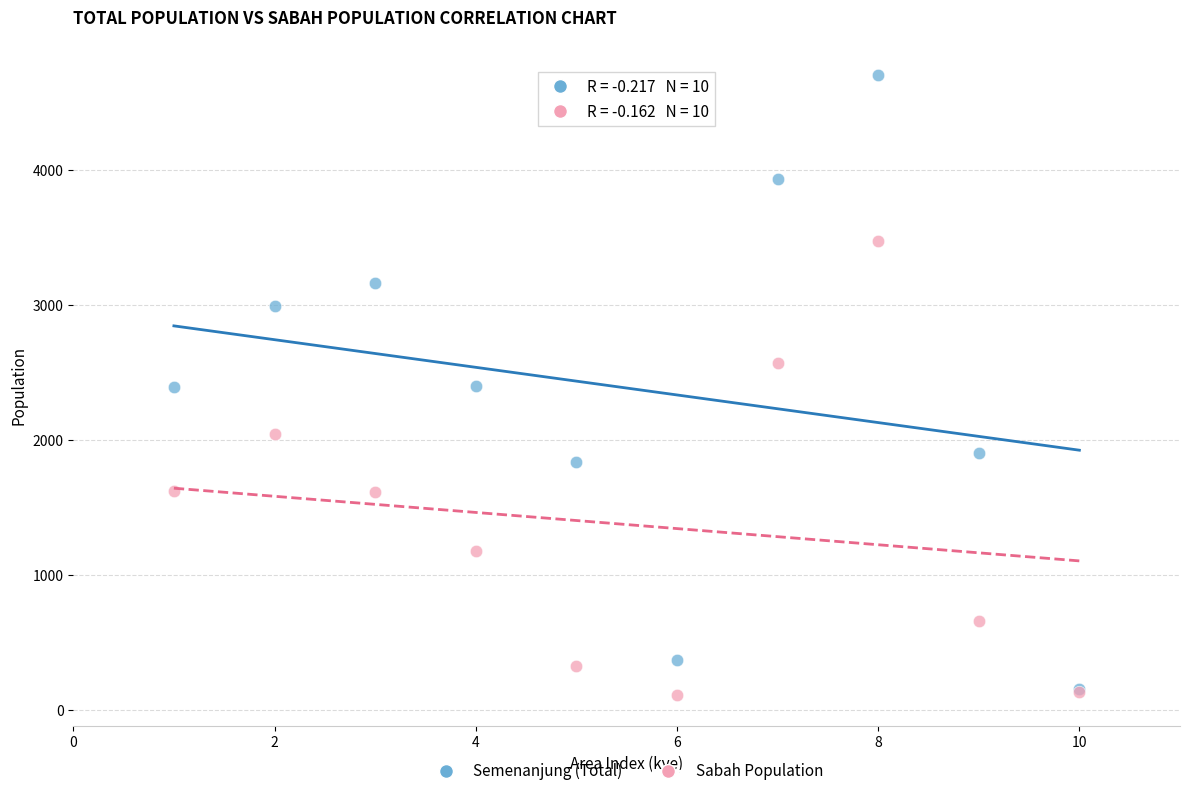

What are all the series names shown in the legend?

Semenanjung (Total), Sabah Population